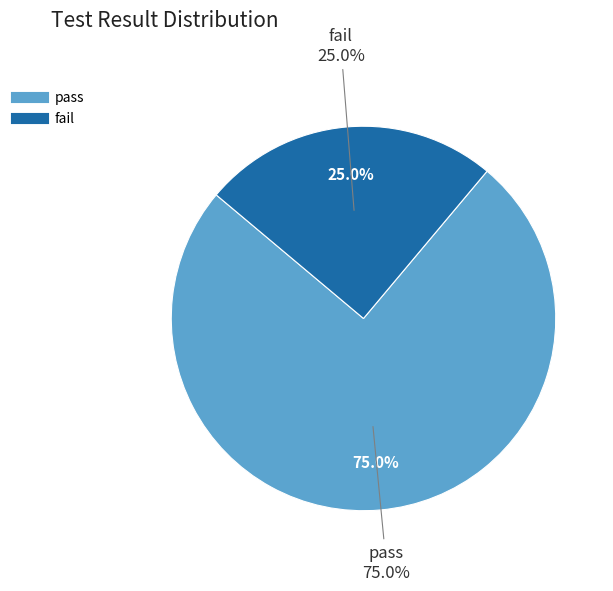

True or false: pass accounts for 81% of the total.

False